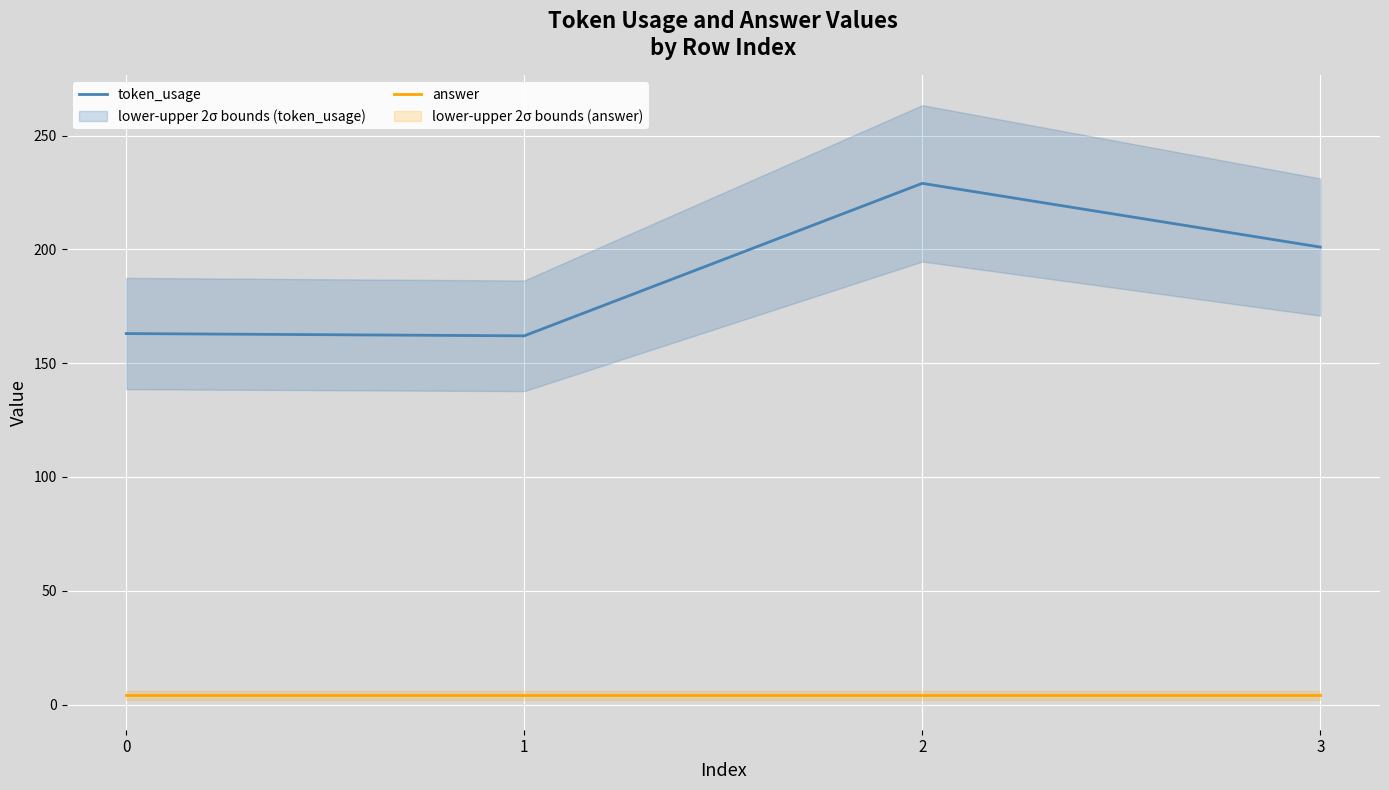

List the labels in order of answer value, largest first.

0, 1, 2, 3